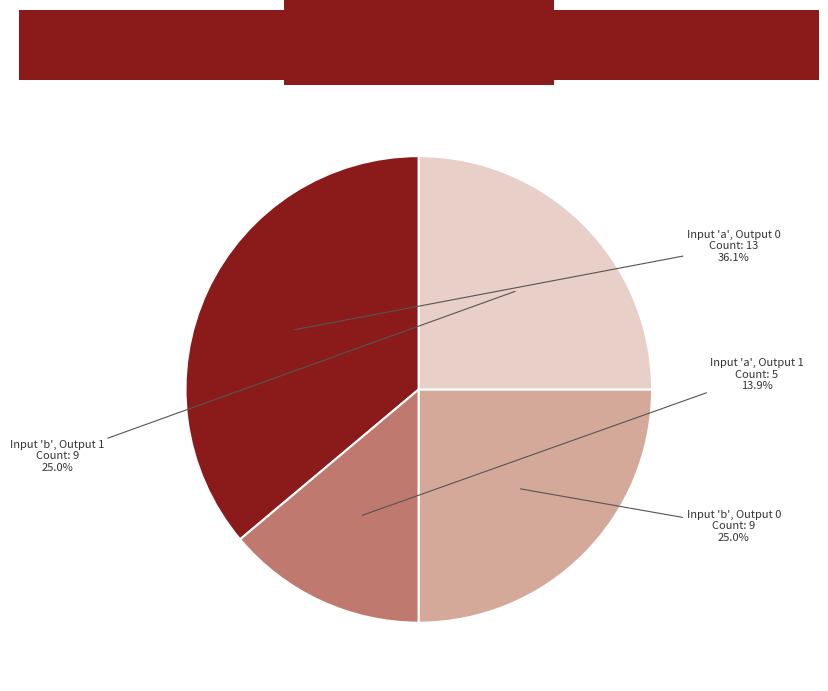

How much of the chart is everything except Input 'a', Output 1?

86.1%